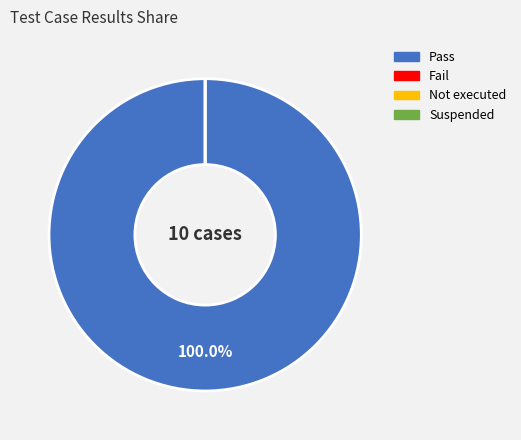

The Pass slice represents 89% of the pie. True or false?

False